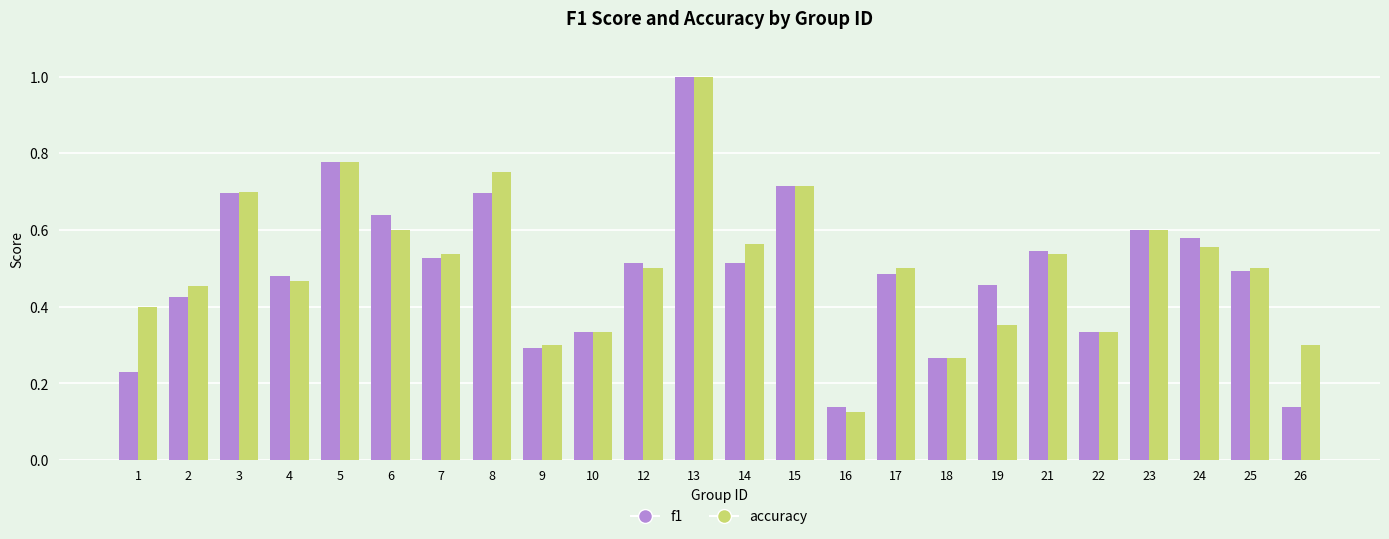

What is the maximum value for accuracy?

1.0